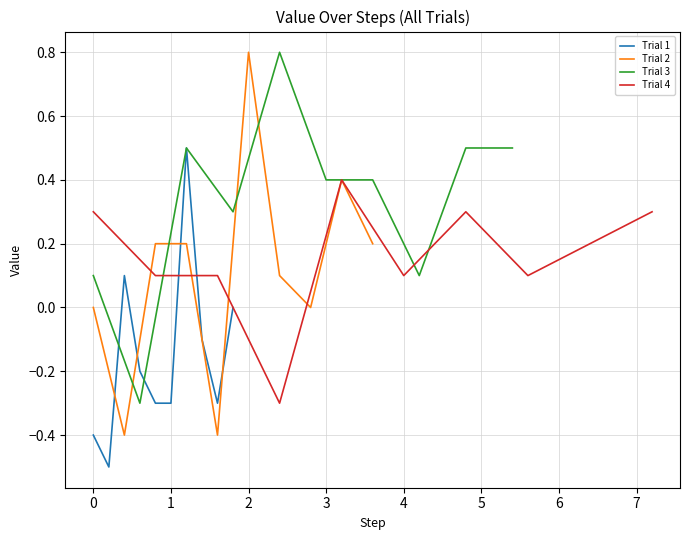

What is the lowest value of the Trial 2 series?

-0.4